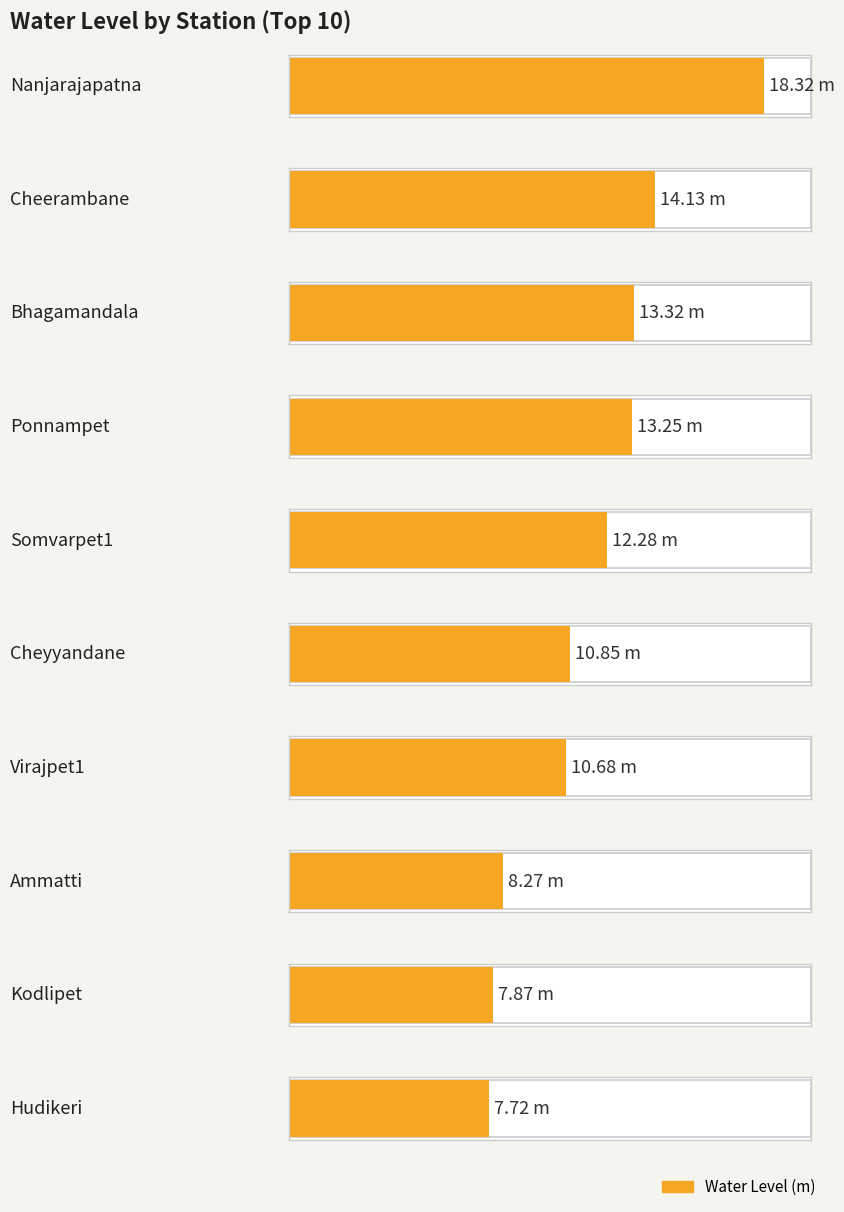

How many series are shown in this chart?

1